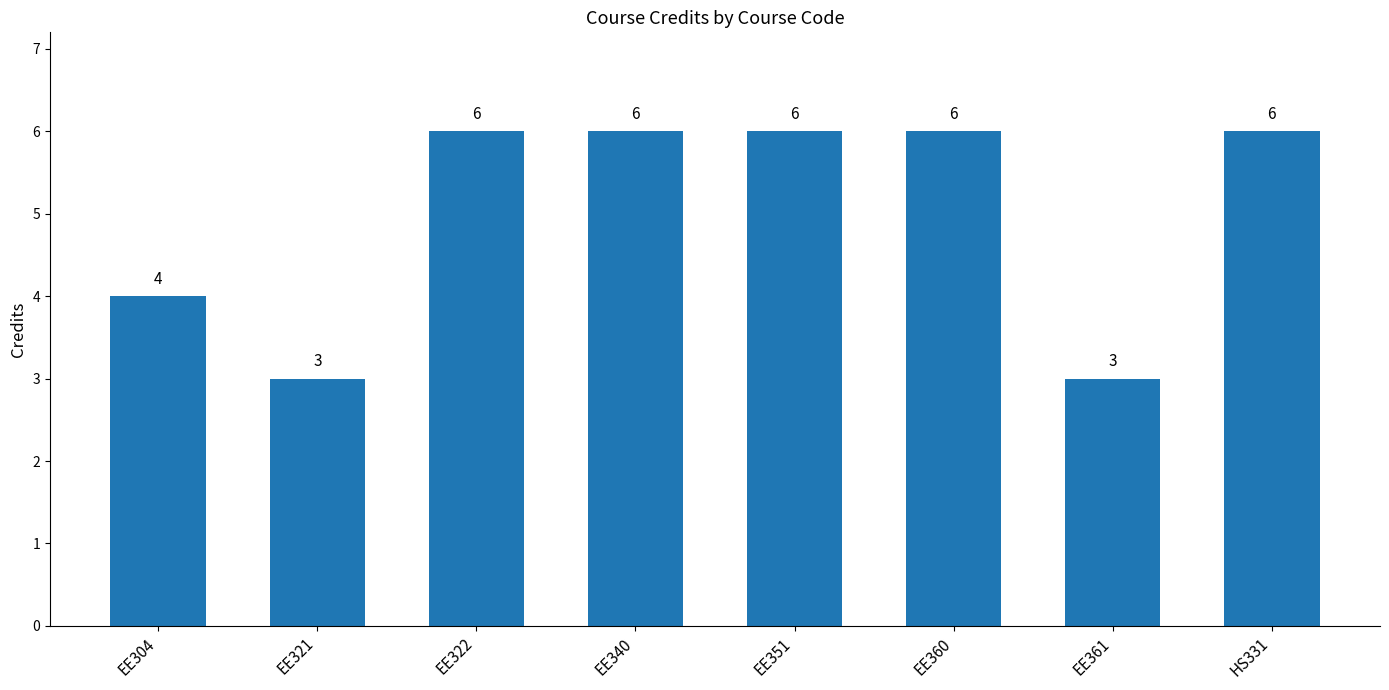

Where is the data nearest to the value 4?

EE304